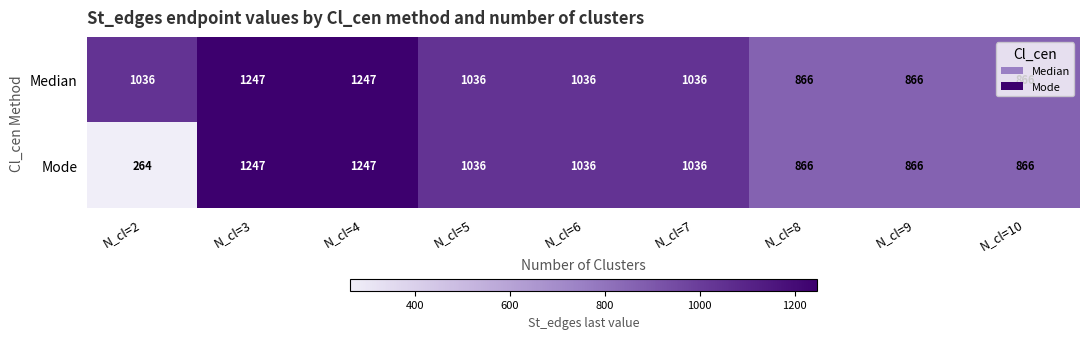

What is the highest value of the Median series?

1247